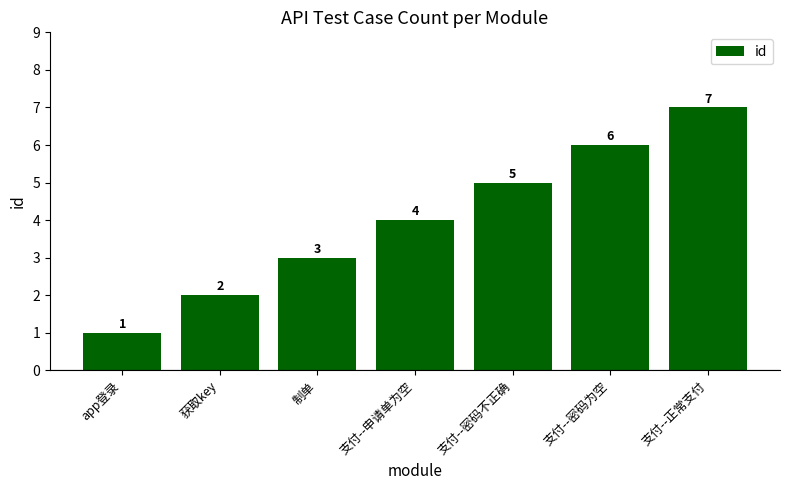

True or false: the data shows 1 at 支付--申请单为空.

False